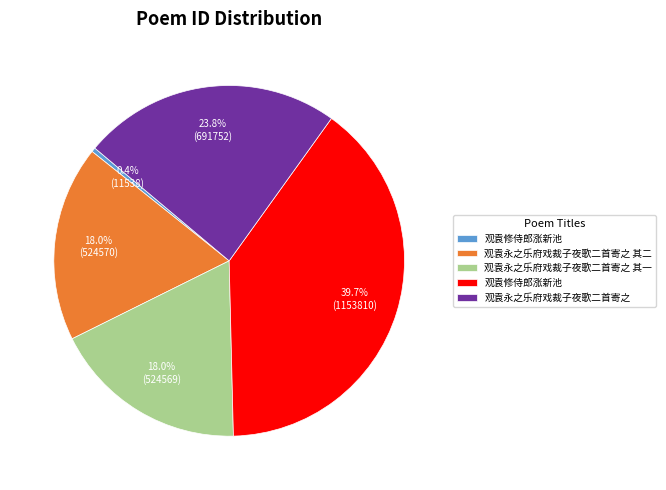

Is there any slice that represents more than half of the pie?

No